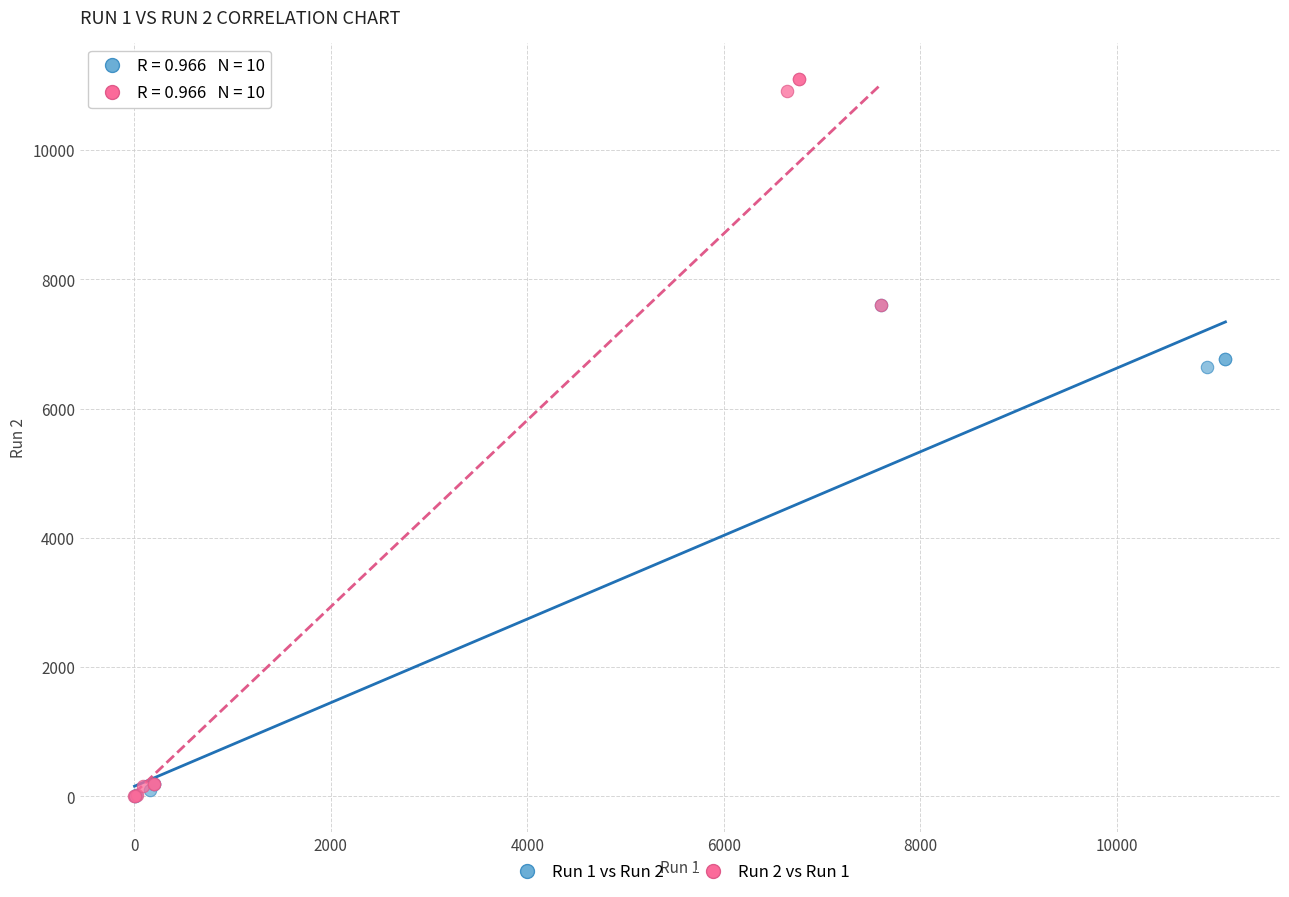

Which series has the widest spread of Y values?

Run 2 vs Run 1